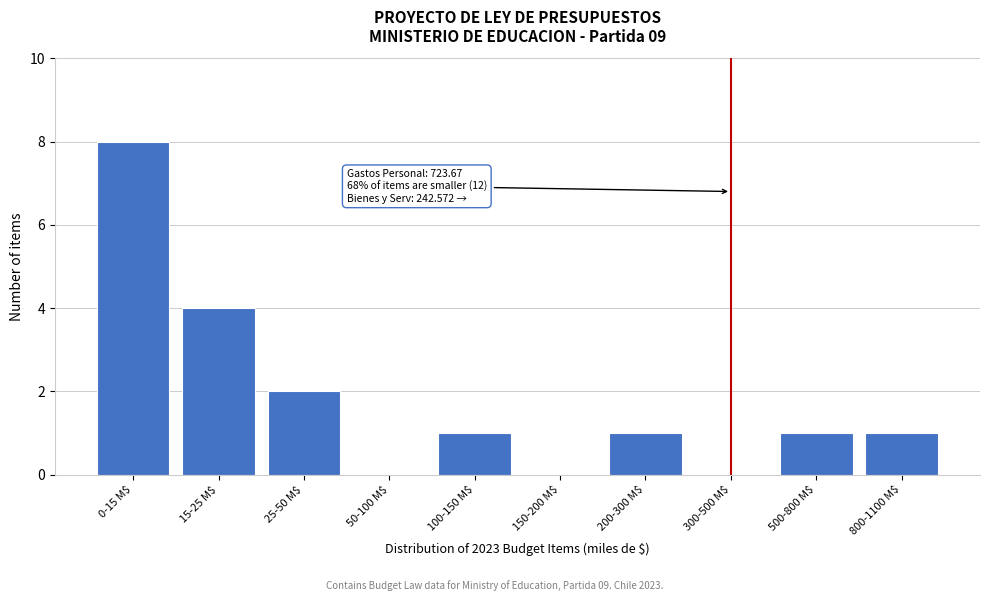

What is the sum of all values?

18